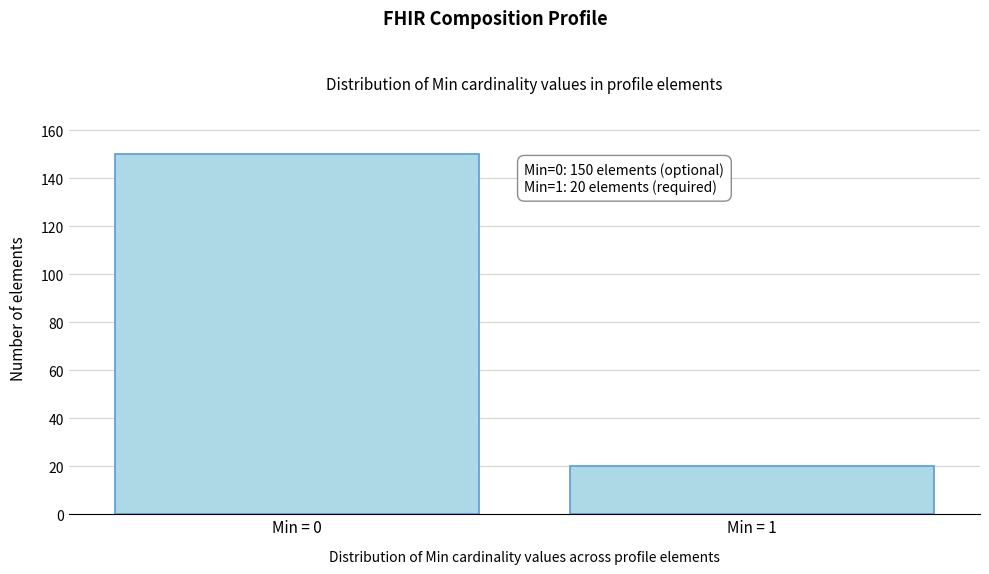

Reading left to right, what are all the values shown in this chart?

150	20